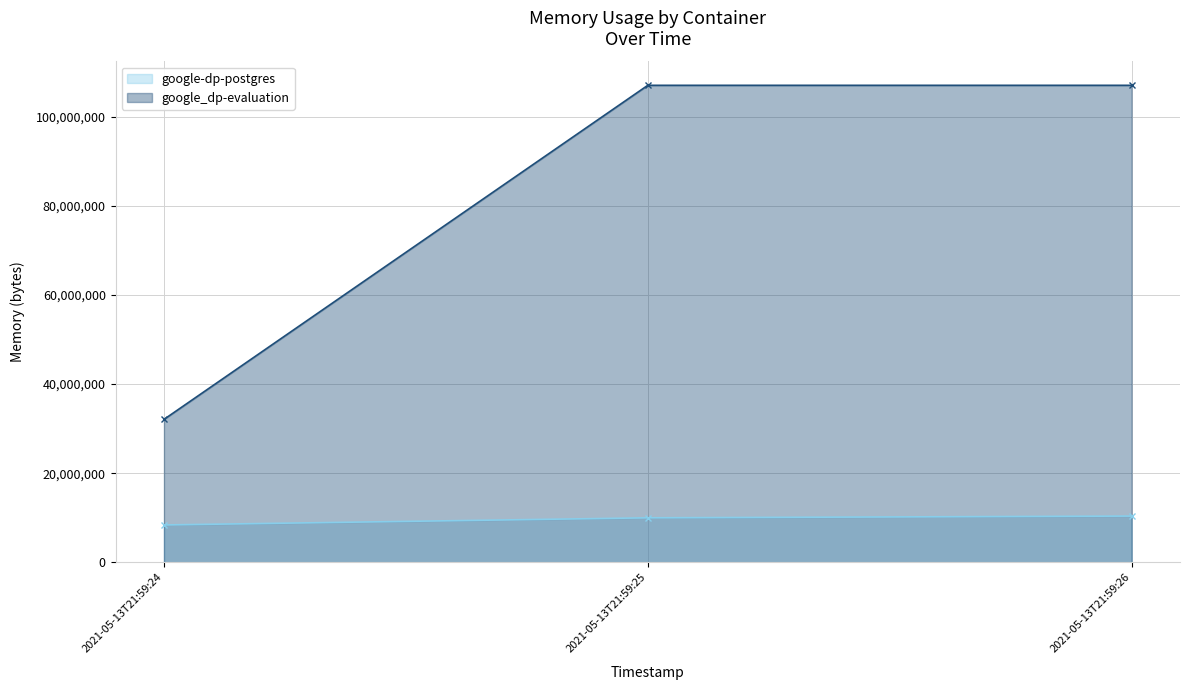

Count the number of categories in the chart.

3